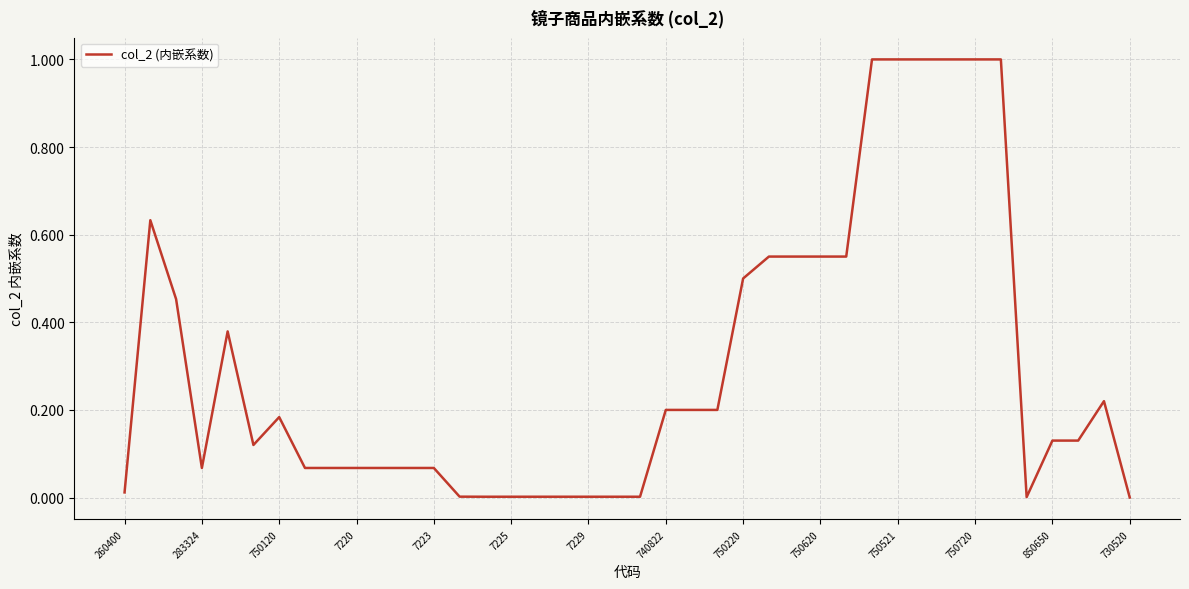

What is the greatest value displayed?

1.0